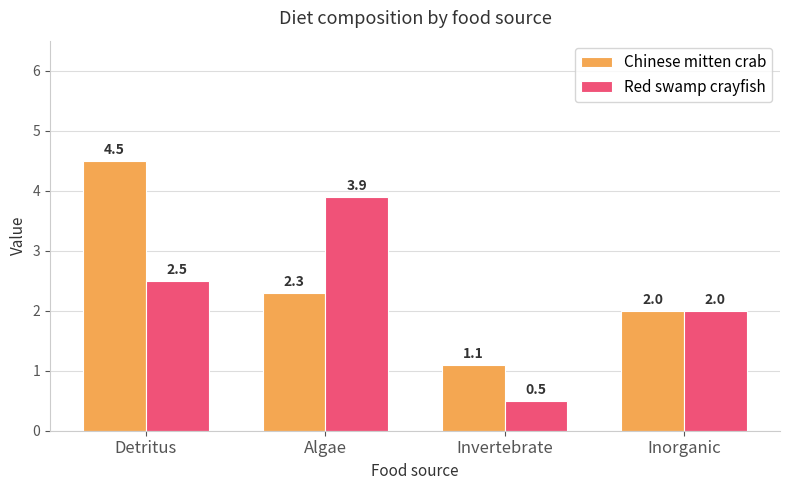

Which series has the largest total across all categories?

Chinese mitten crab